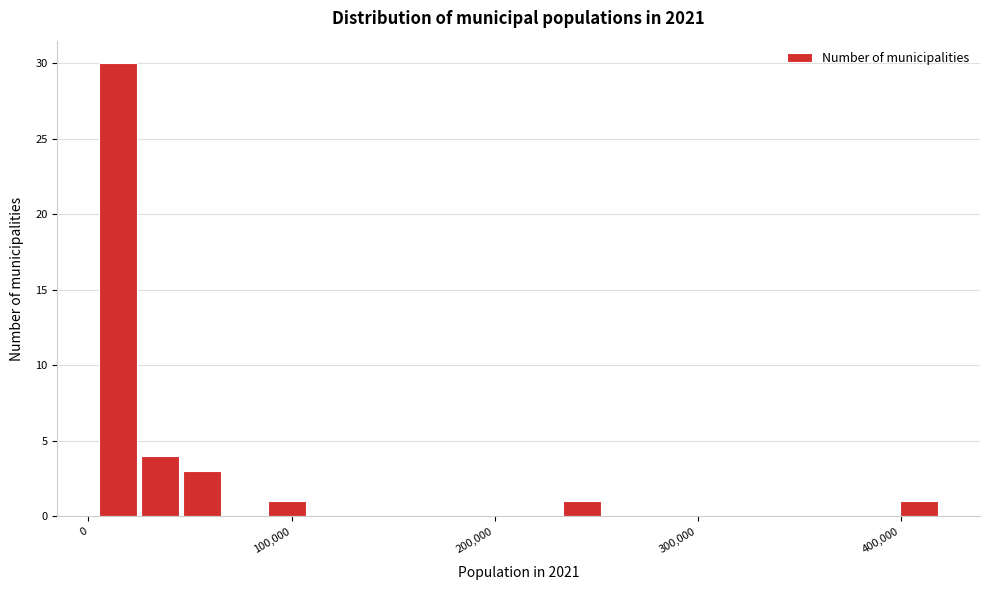

Around what value on the x-axis is the tallest bar? Give the approximate position of its centre, as read against the axis.

10000